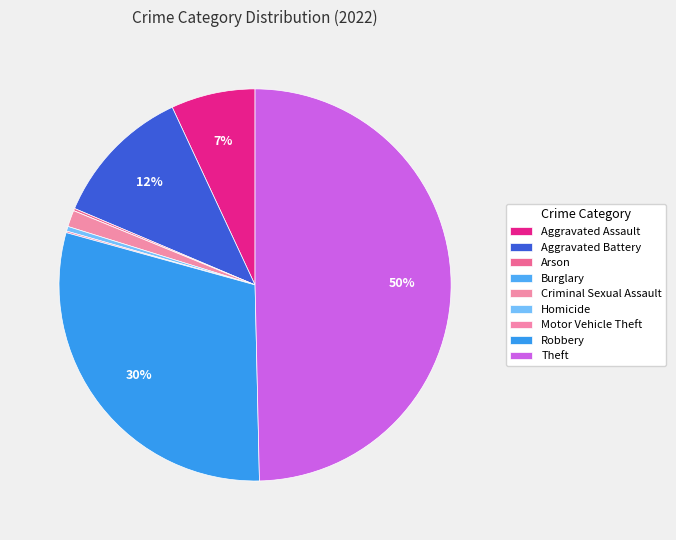

True or false: Criminal Sexual Assault accounts for 11% of the total.

False